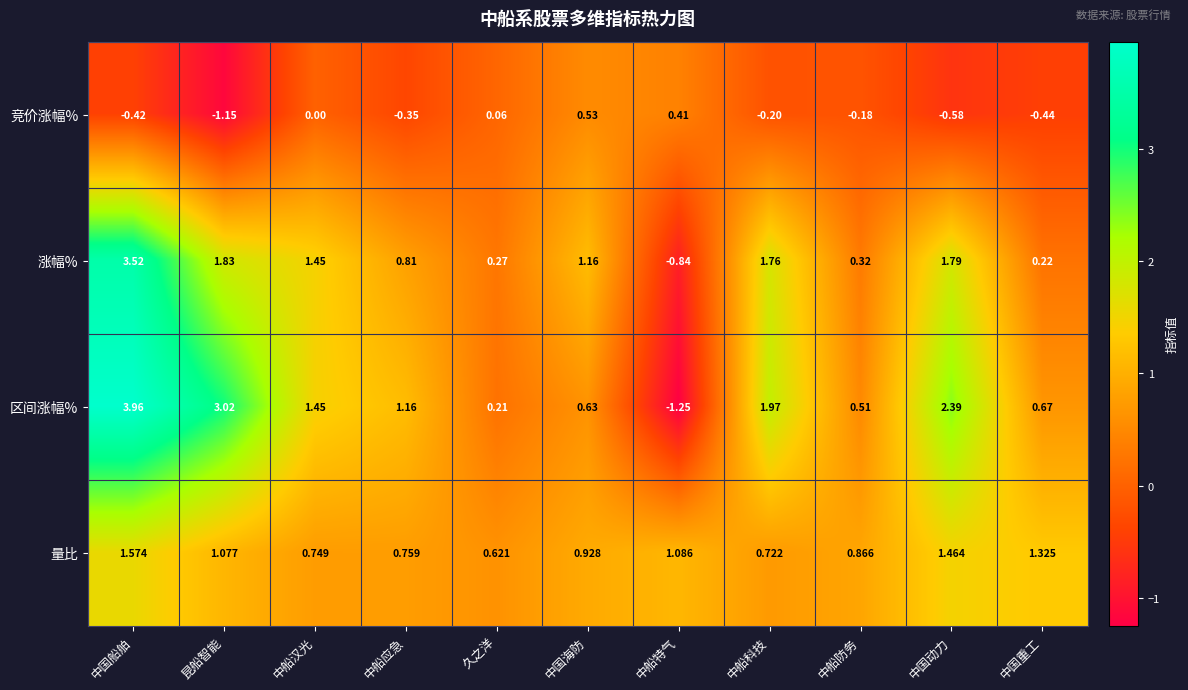

Between 中国海防 and 中船特气, which series saw the biggest shift?

涨幅%